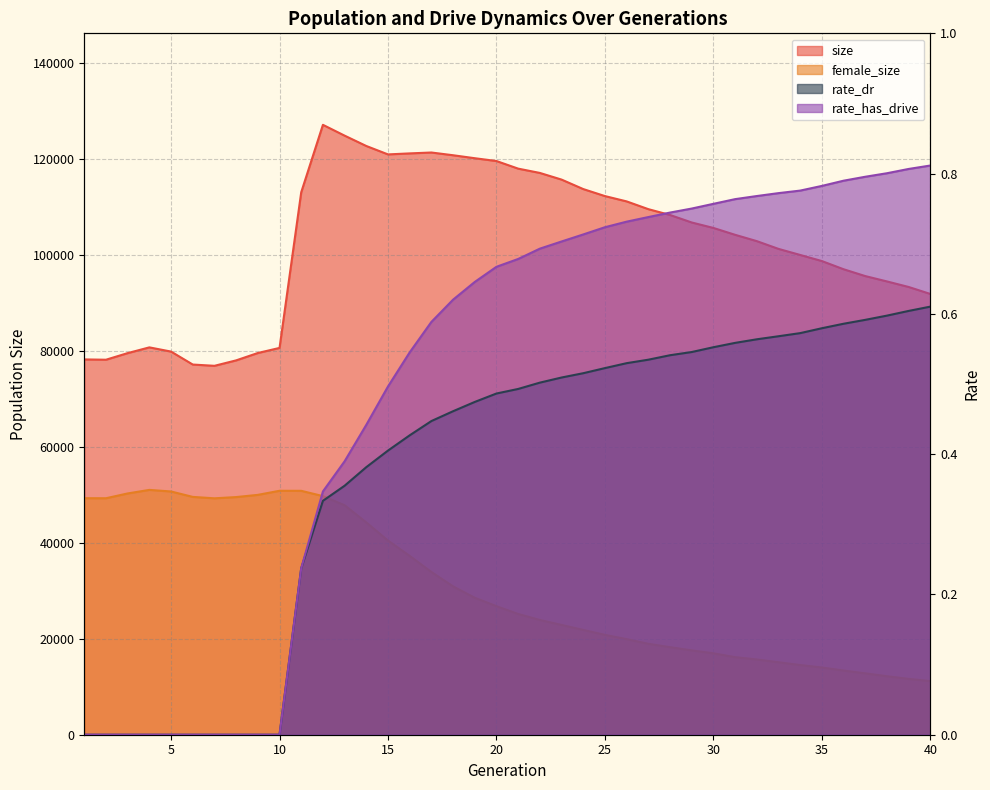

How many lines are shown in the chart?

4